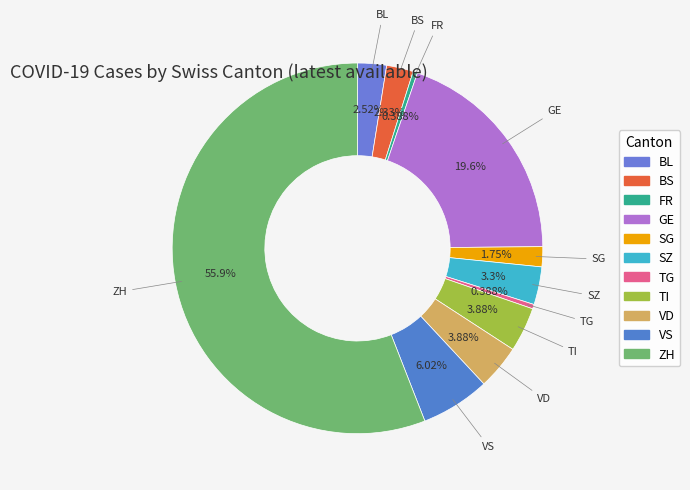

The FR slice represents 0% of the pie. True or false?

True